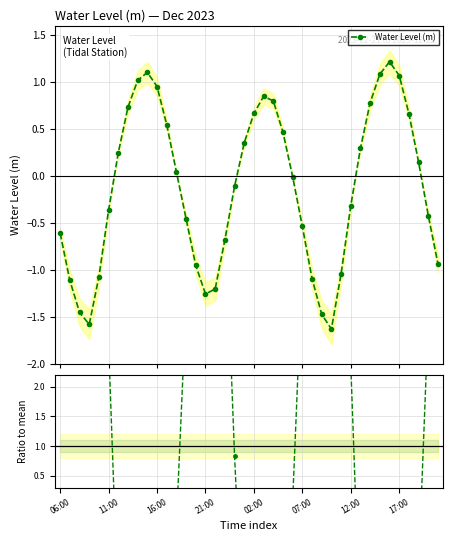

What is the label of the 15th point from the left?

14